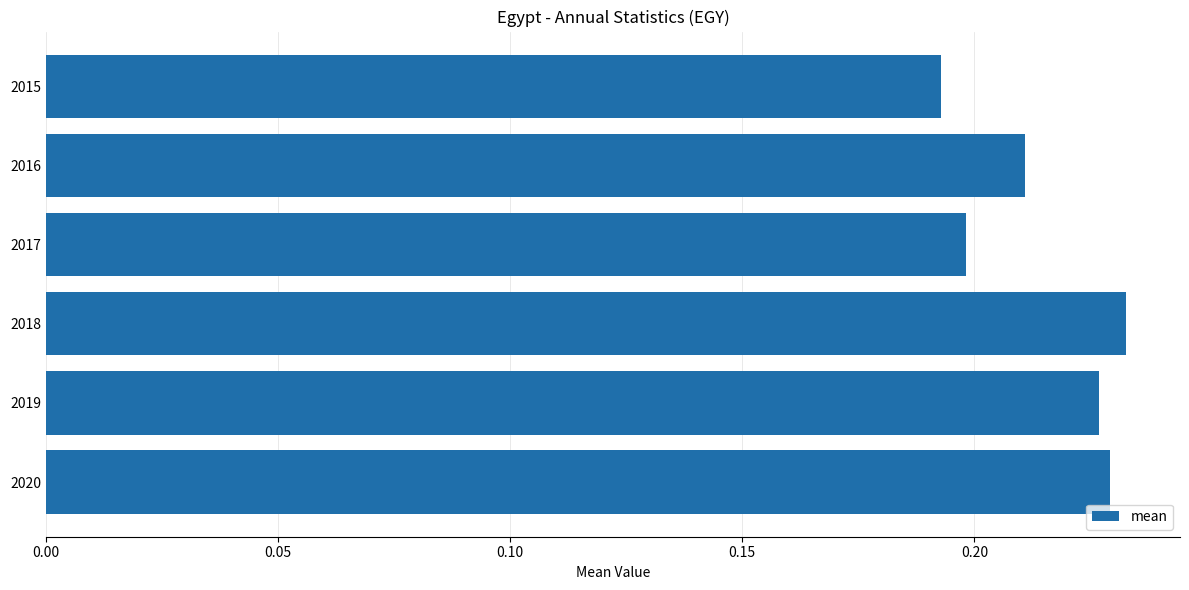

Where is the data nearest to the value 0?

2015